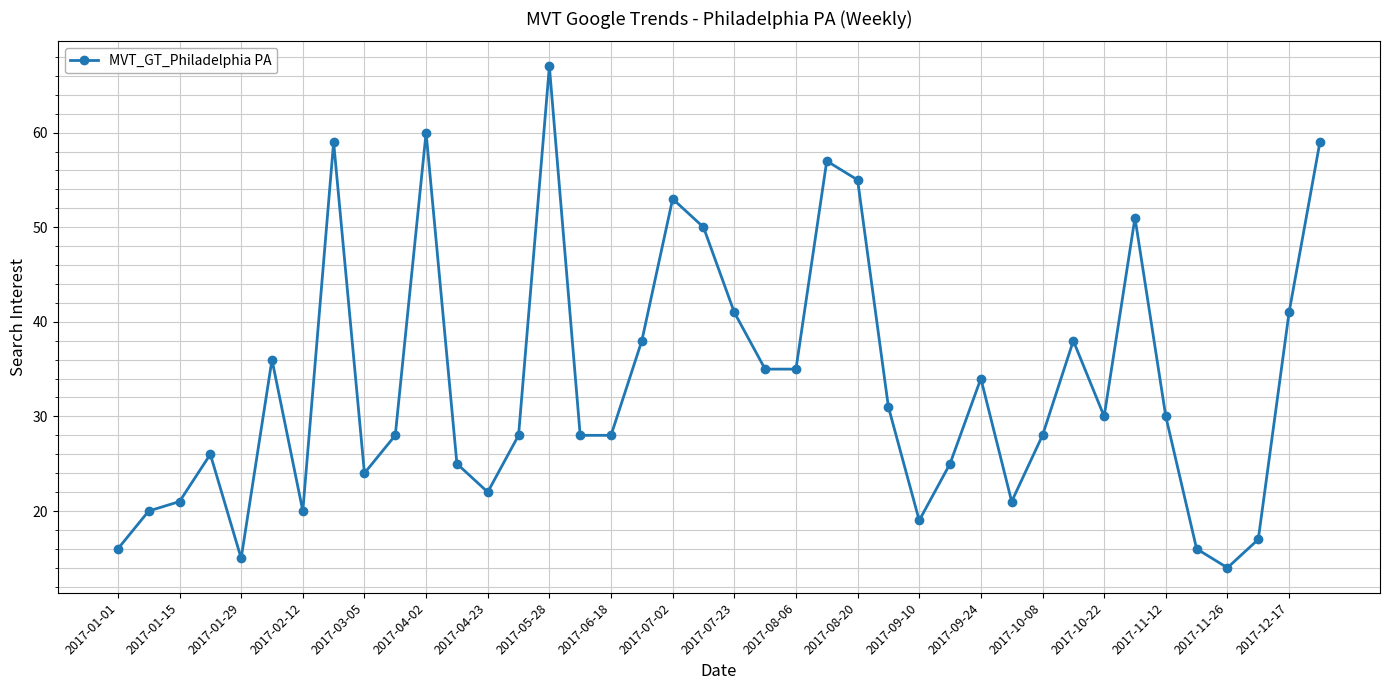

True or false: there are more than 1 points higher than both neighbors.

True